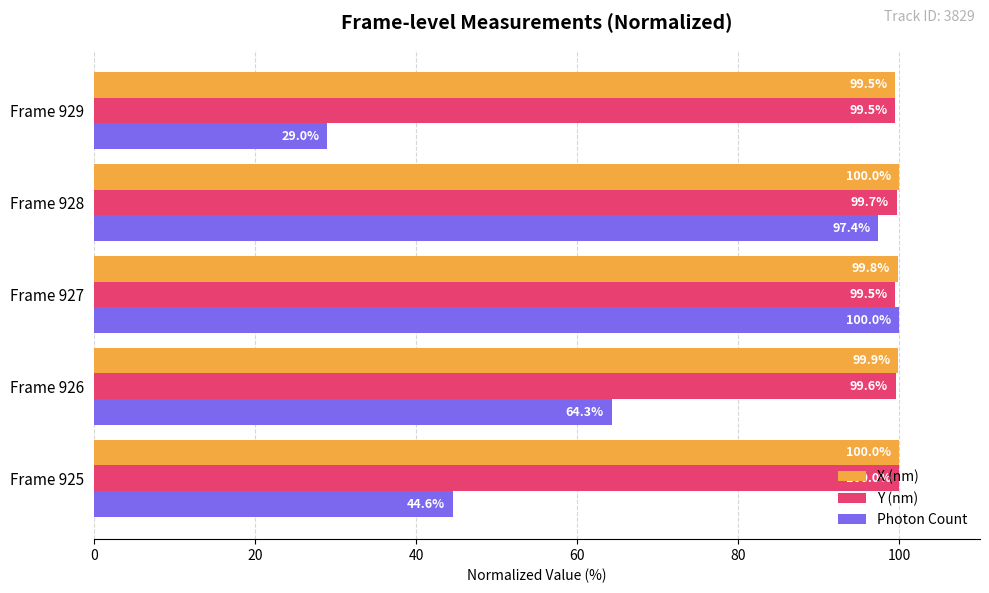

List the labels in order of Photon Count value, smallest first.

Frame 929, Frame 925, Frame 926, Frame 928, Frame 927